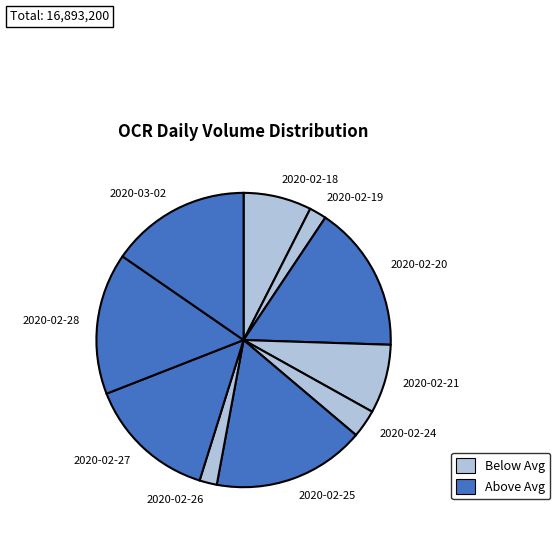

Is it true that 2020-02-25 is 17% of the pie?

True